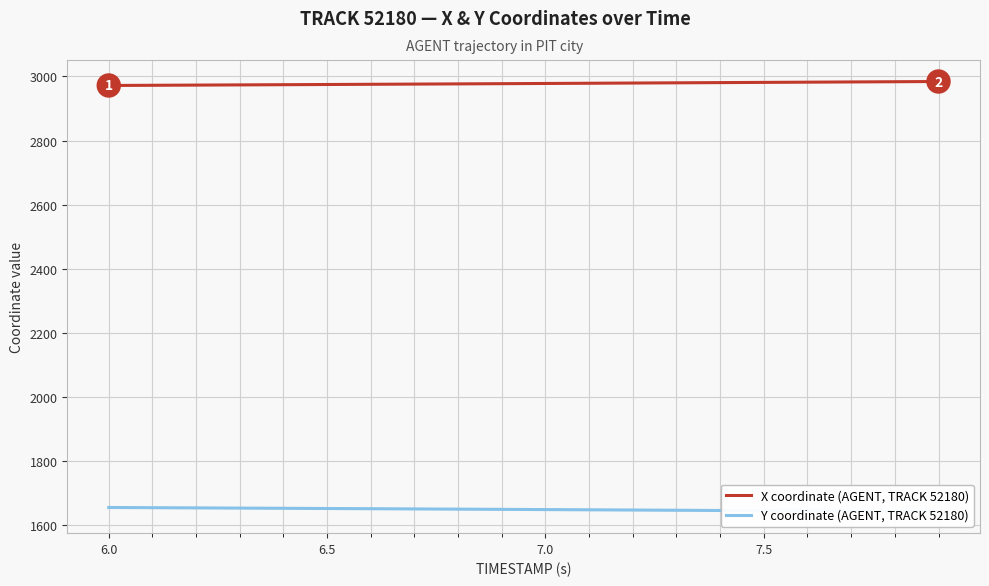

What value does the X coordinate (AGENT, TRACK 52180) series have at 7.5?

2981.4